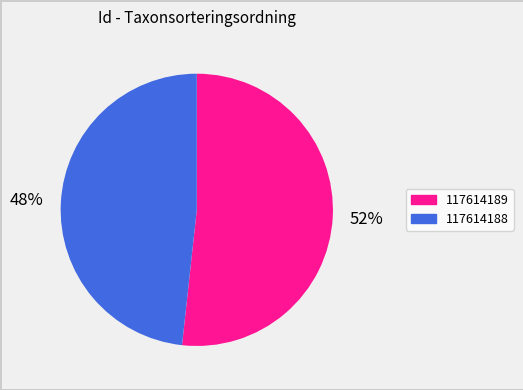

What is the largest slice in the pie chart?

117614189